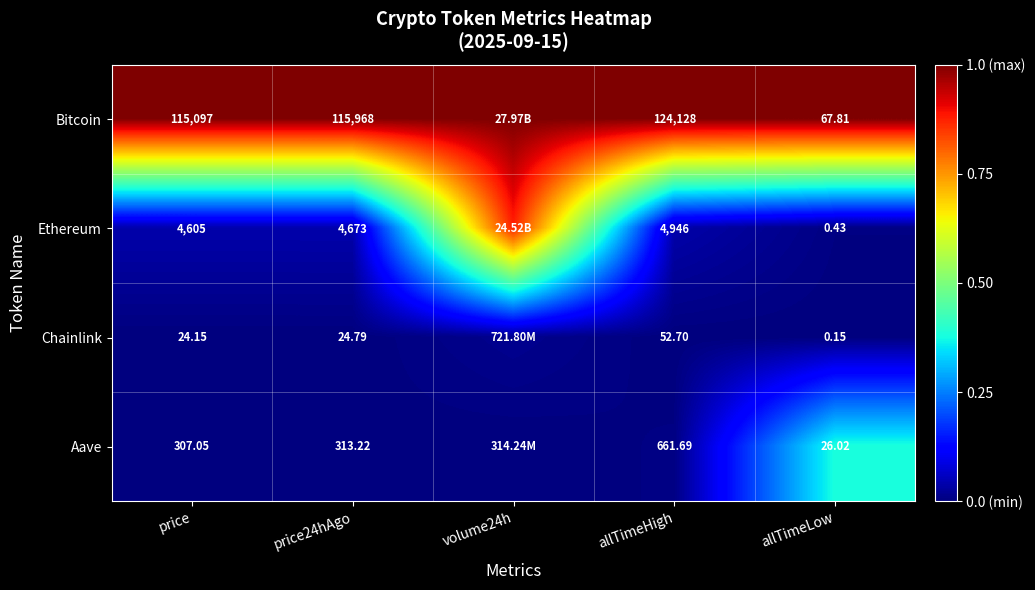

Is the value of Bitcoin at price24hAgo greater than the value of Chainlink at allTimeHigh?

Yes